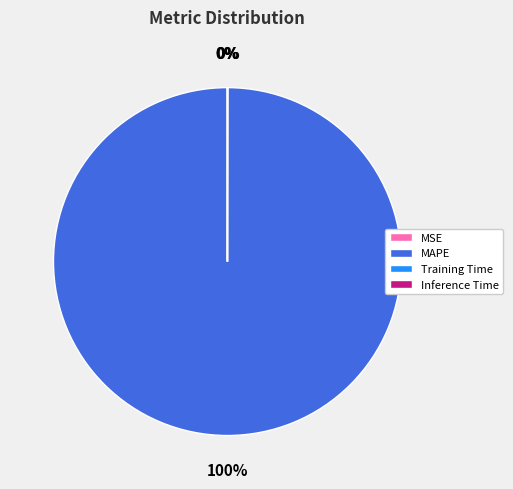

The MAPE slice represents 100% of the pie. True or false?

True